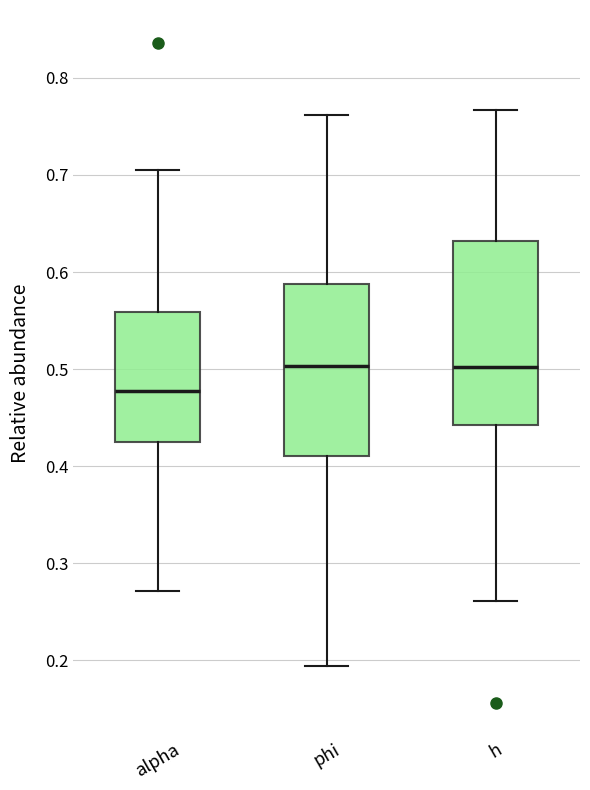

Which box has the lowest median line?

alpha